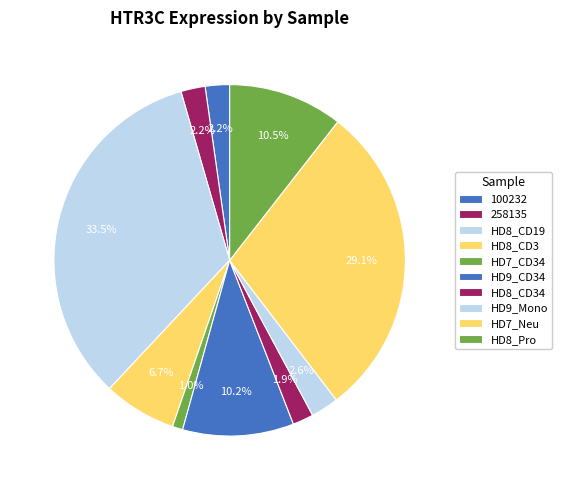

How many slices are in this pie chart?

10